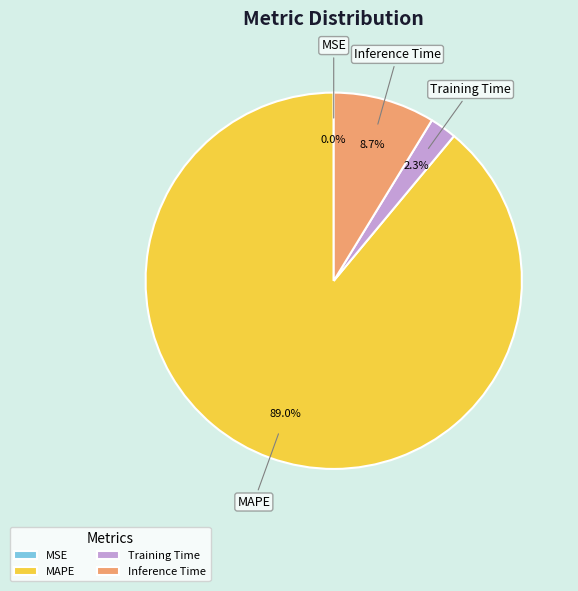

To the nearest percent, what is the combined percentage of Inference Time and MAPE?

98%